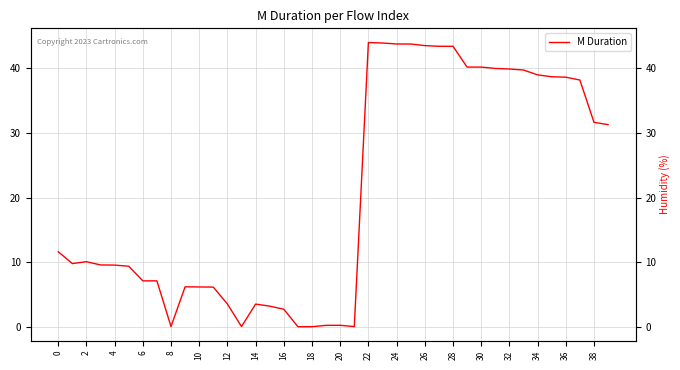

What is the average value?

20.7